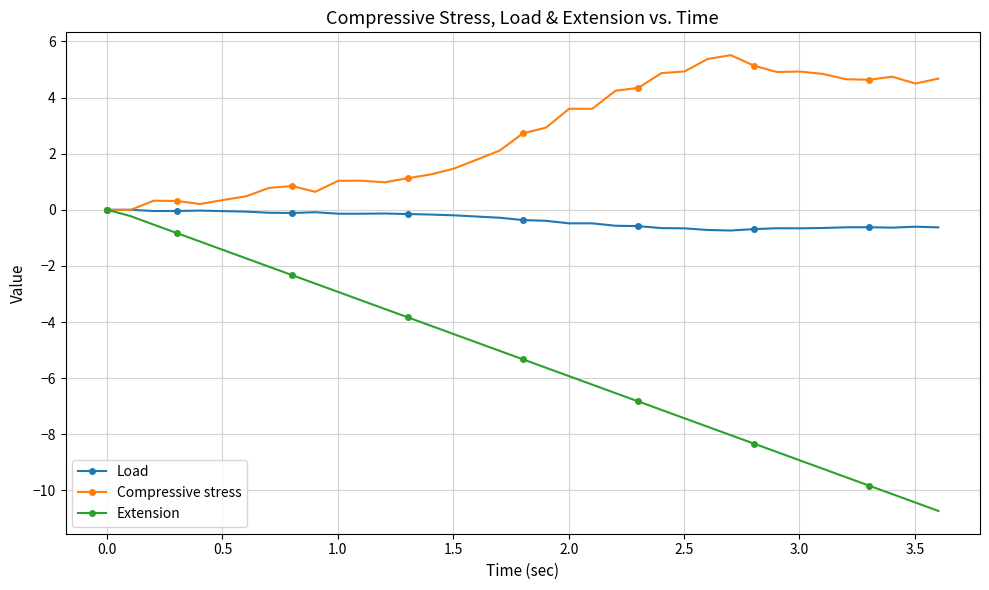

How many lines are shown in the chart?

3